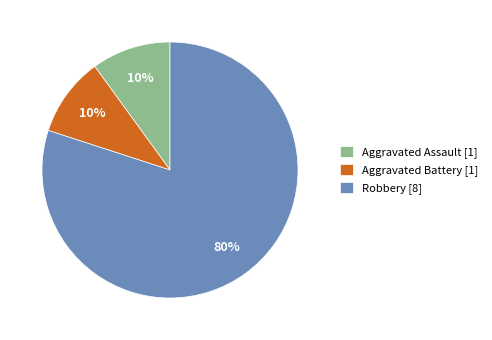

True or false: Aggravated Battery accounts for 1% of the total.

False